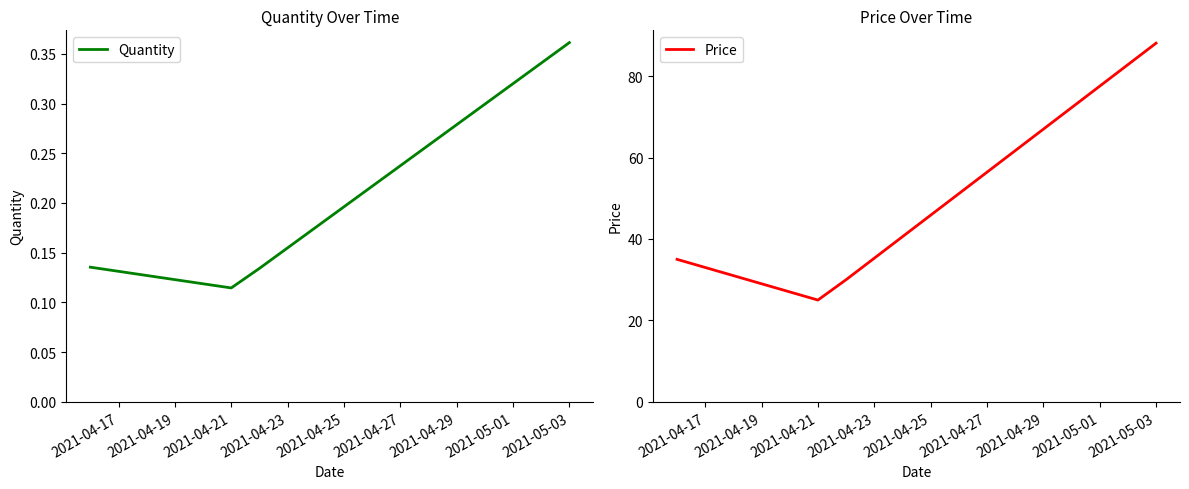

The value of Quantity at 2021-05-03 is 0.2. True or false?

False